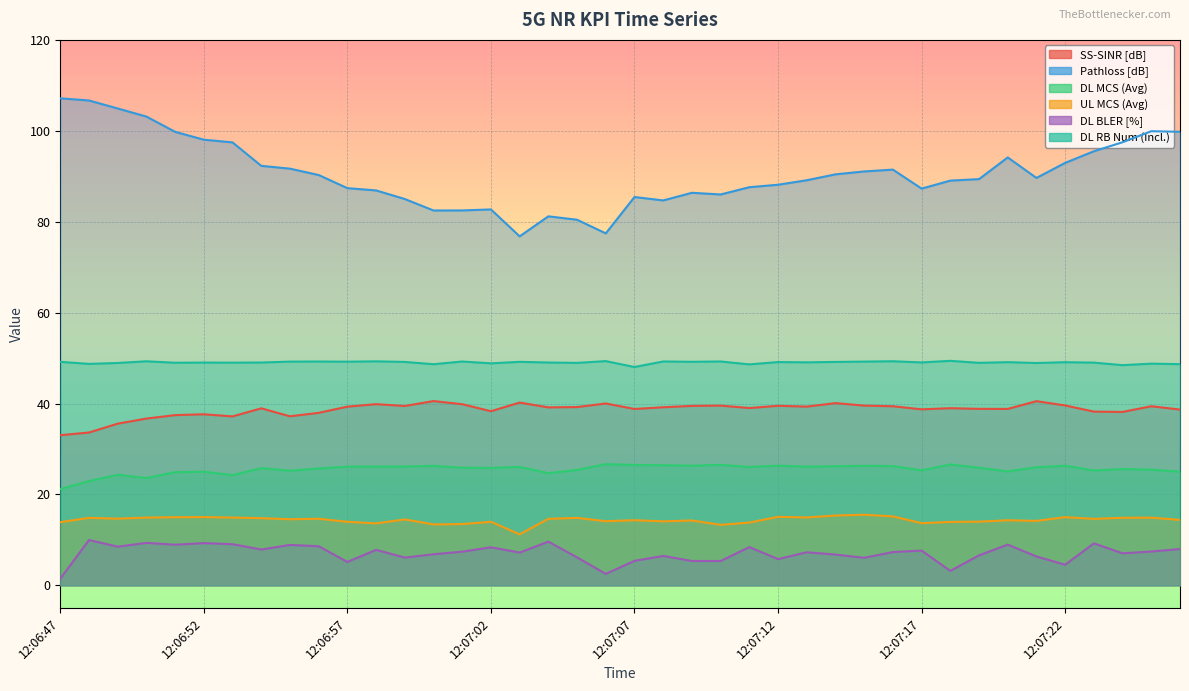

Which has a higher value, 12:07:11 or 12:07:05?

12:07:05